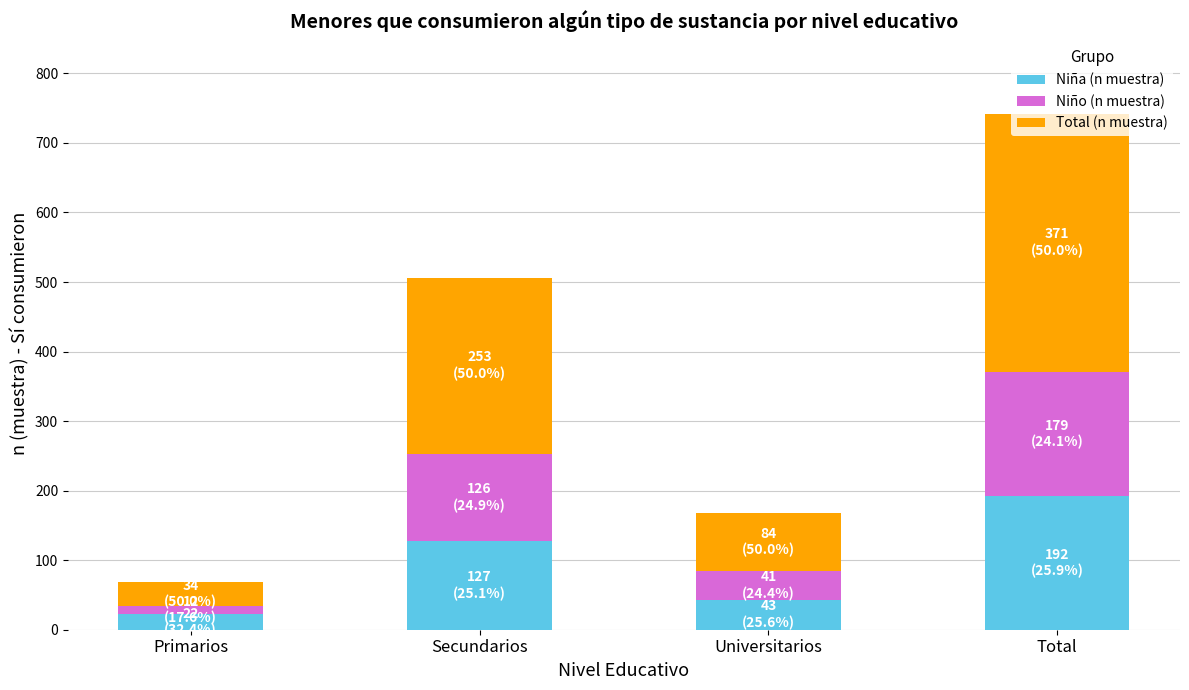

Read the Niña (n muestra) value at Primarios, to the nearest 5.

20